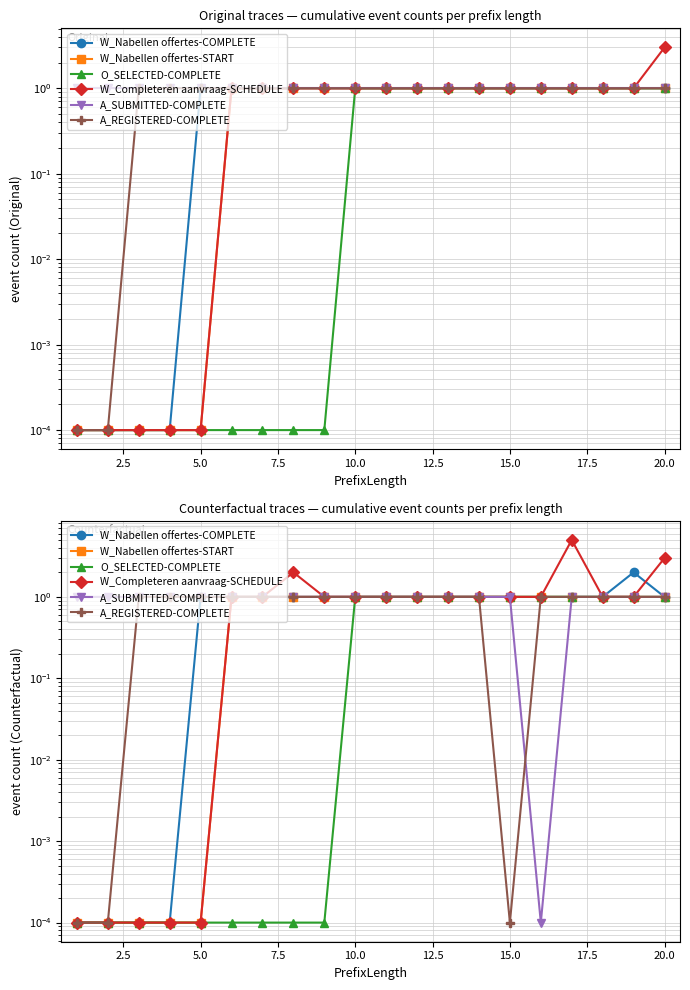

Does the chart display data point markers on the line(s)?

Yes